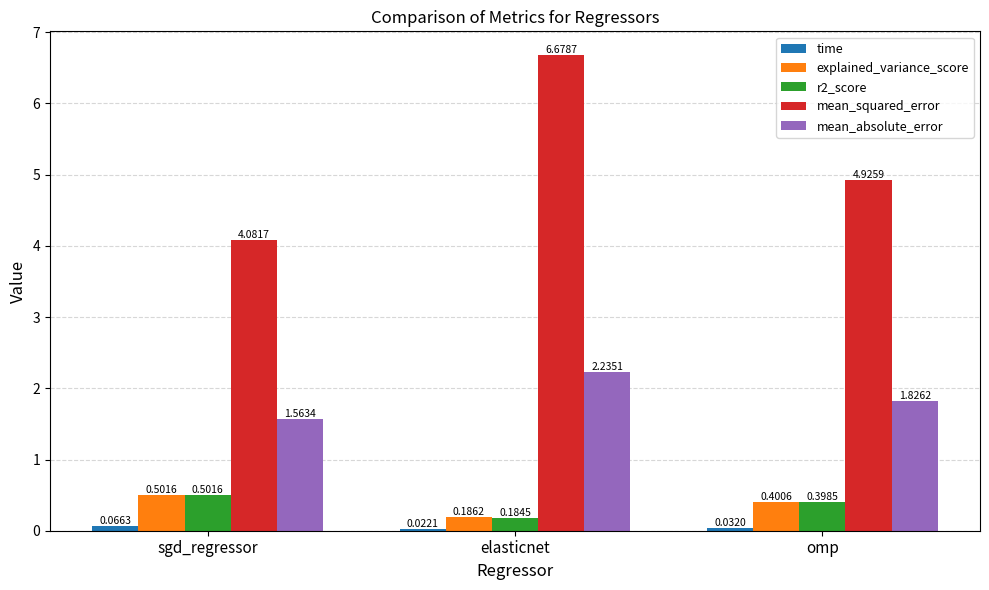

Which series has the widest spread of values?

mean_squared_error